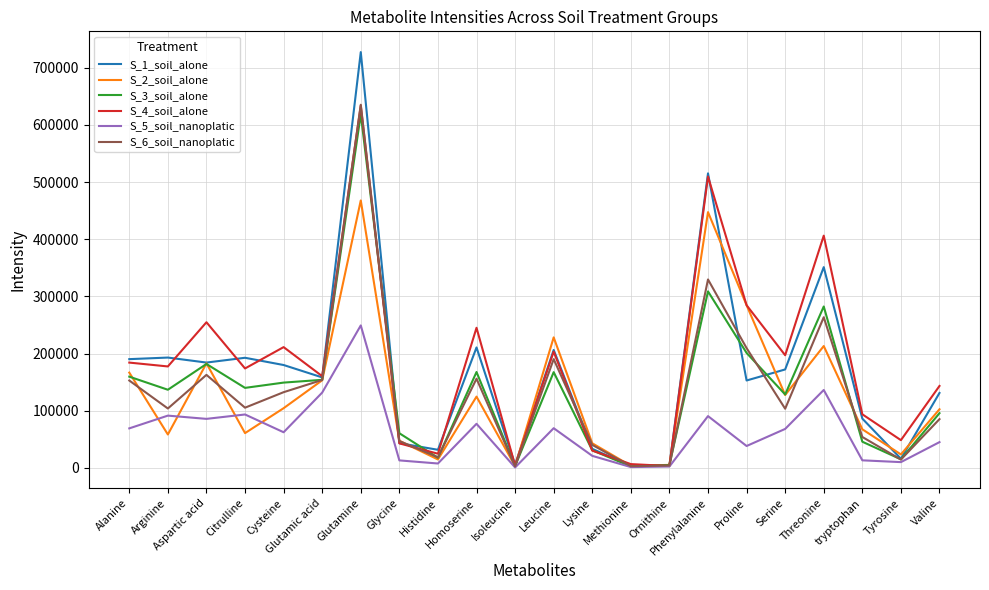

At which category is the sum across all series the highest?

Glutamine